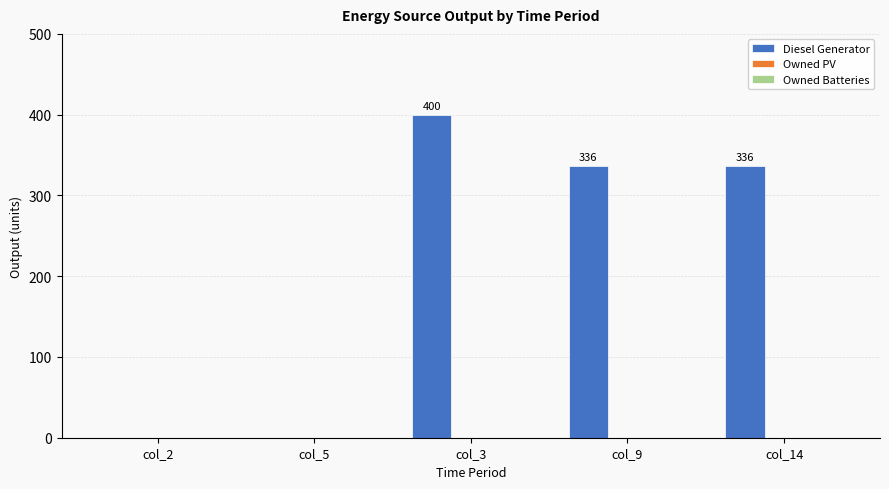

At which label does the data first exceed 336?

col_3